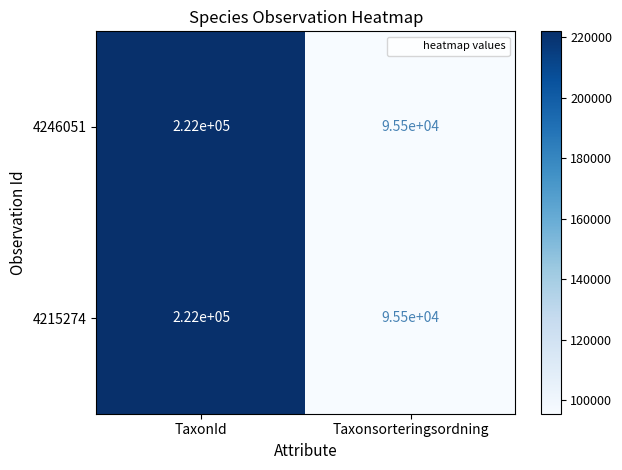

What is the approximate value of 4215274 at Taxonsorteringsordning, to the nearest 100?

95500